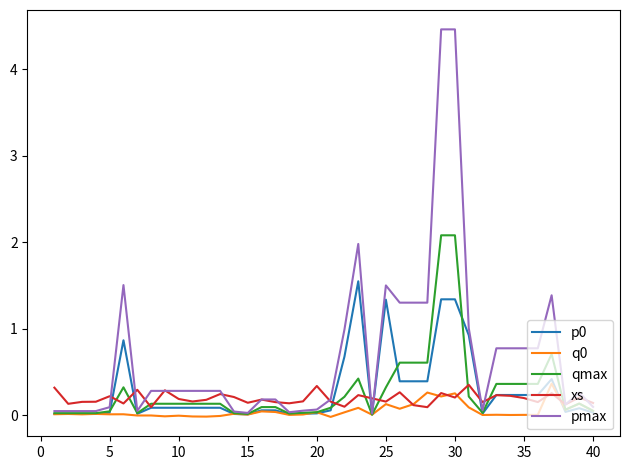

How many lines are shown in the chart?

5